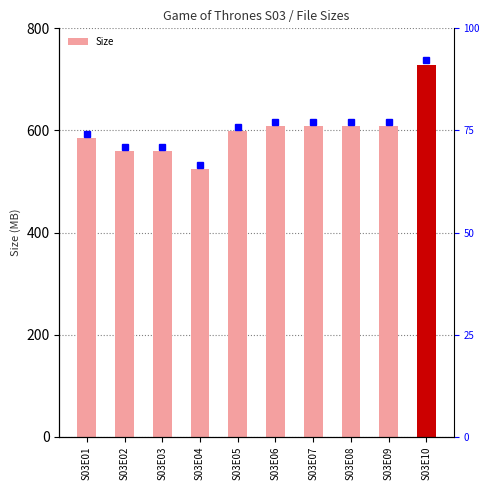

Does the chart contain stacked bars?

No